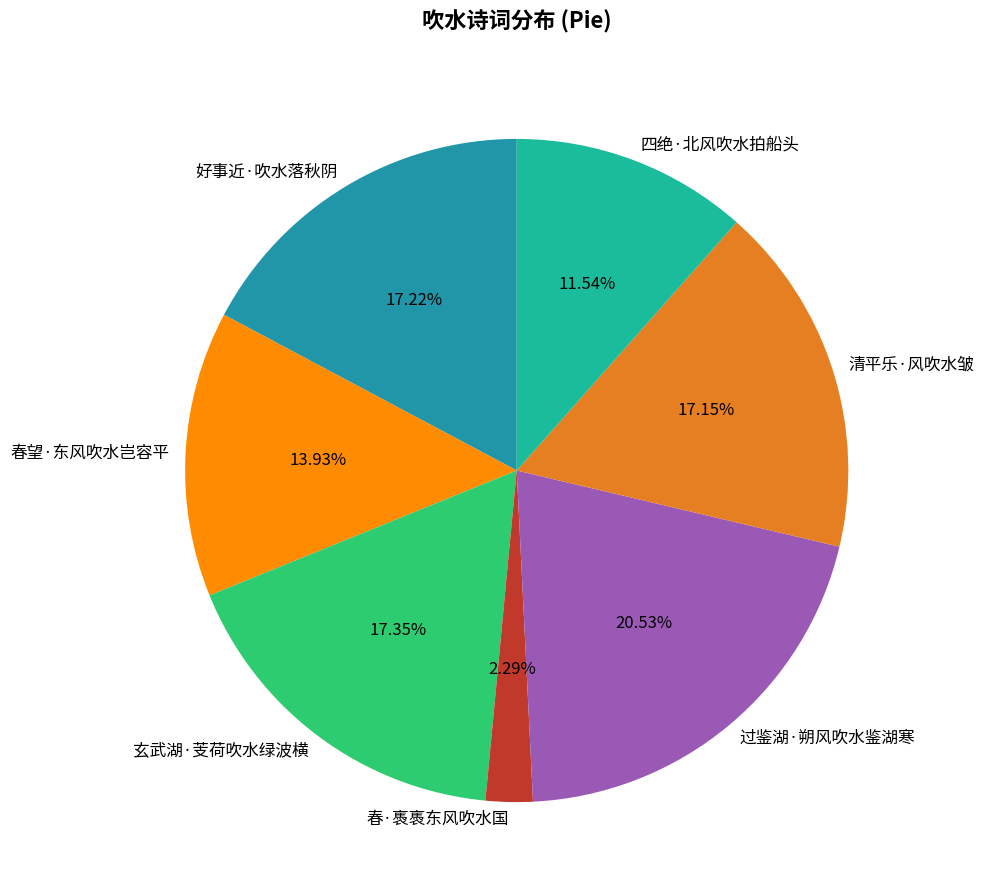

Is it true that 清平乐·风吹水皱 is 4% of the pie?

False